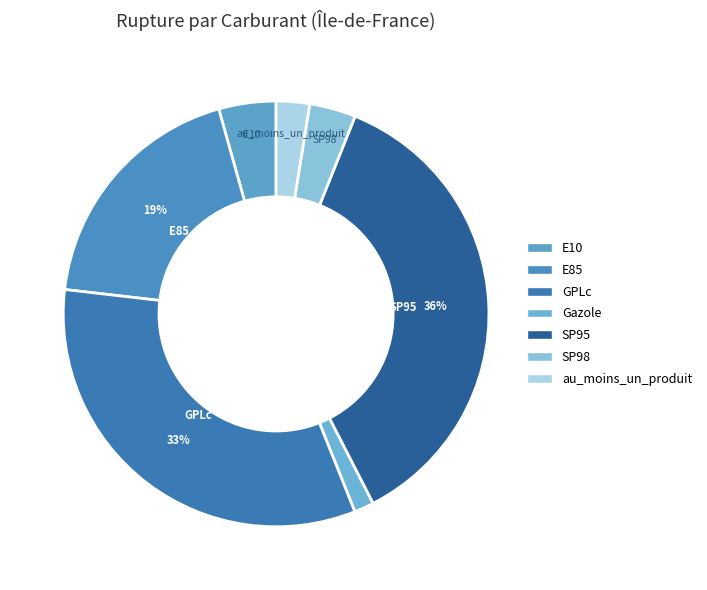

Combined, do SP98 and GPLc account for over 50%?

No